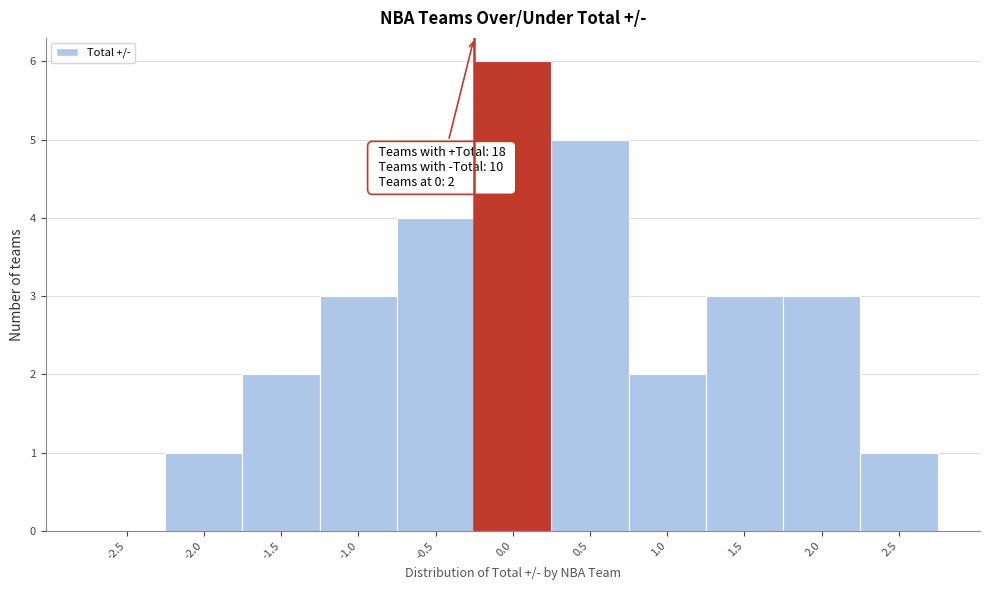

Reading right to left, what are all the values shown in this chart?

2.5=1	2.0=3	1.5=3	1.0=2	0.5=5	0.0=6	-0.5=4	-1.0=3	-1.5=2	-2.0=1	-2.5=0